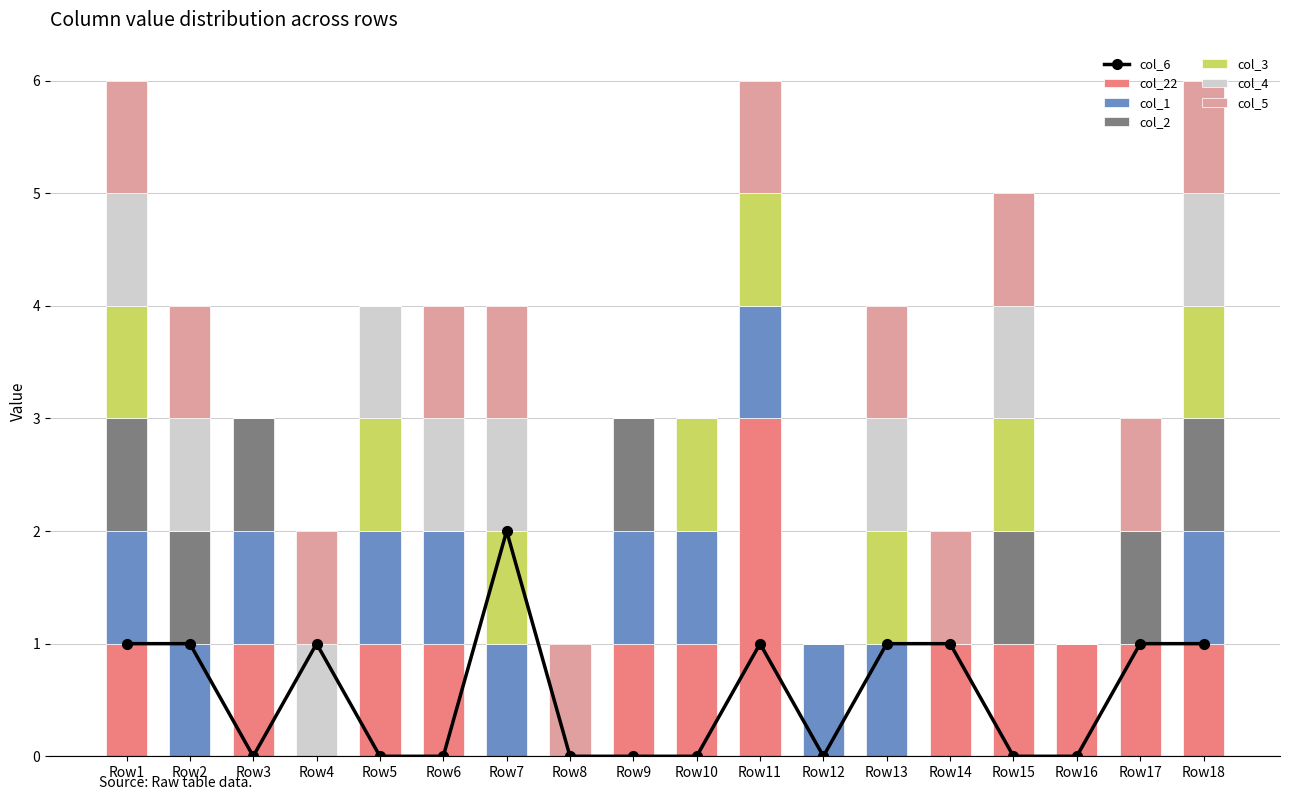

How many bars are there in total?

108